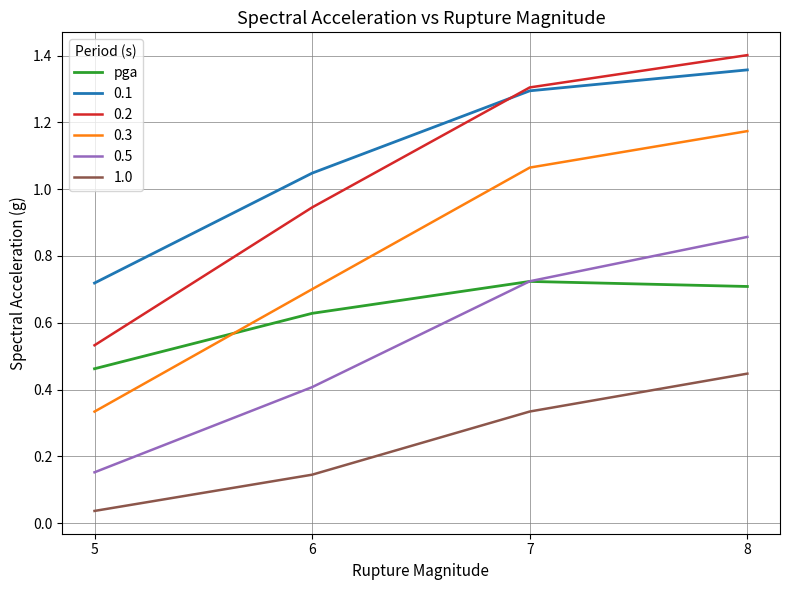

Is it true that pga equals 0.7 at 7?

True